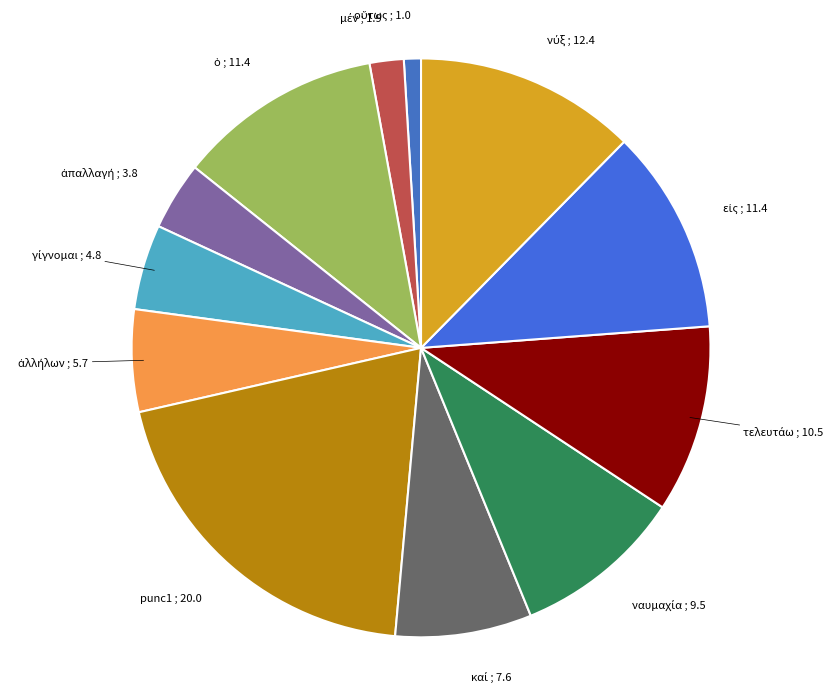

Is there a majority slice in this chart?

No